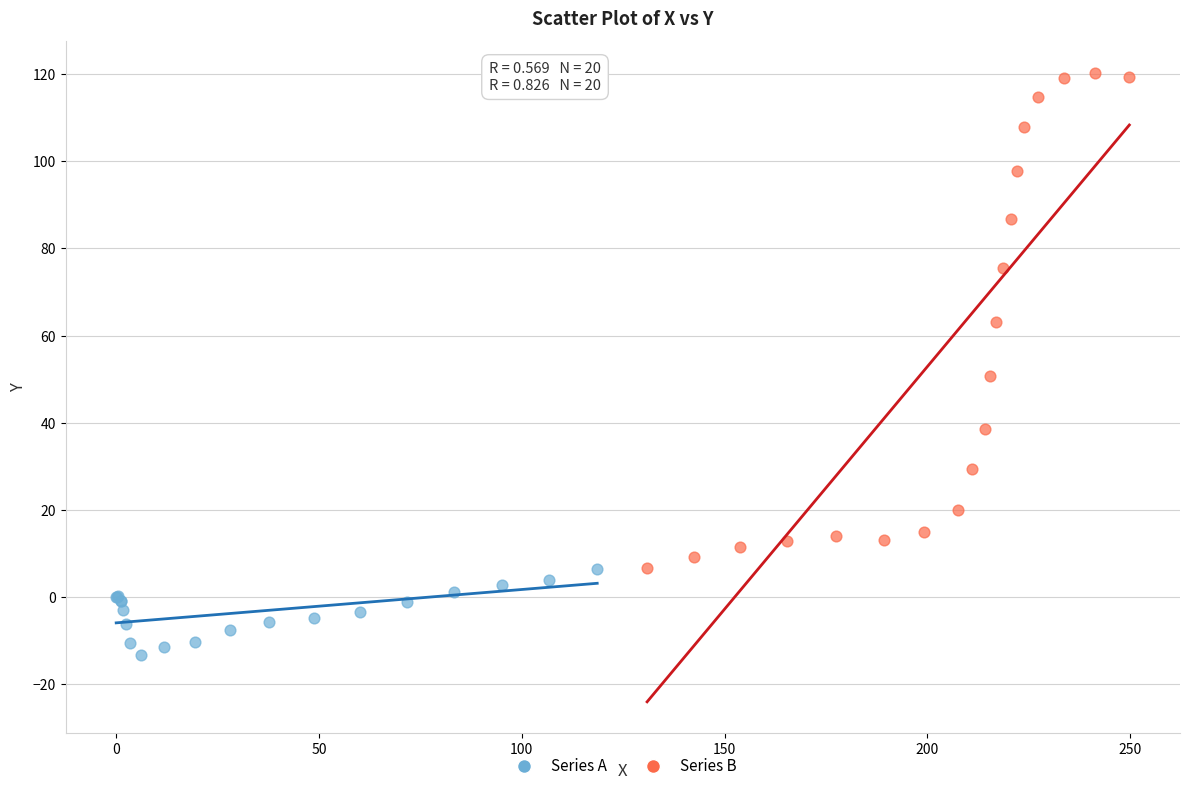

Which series has the widest spread of Y values?

Series B